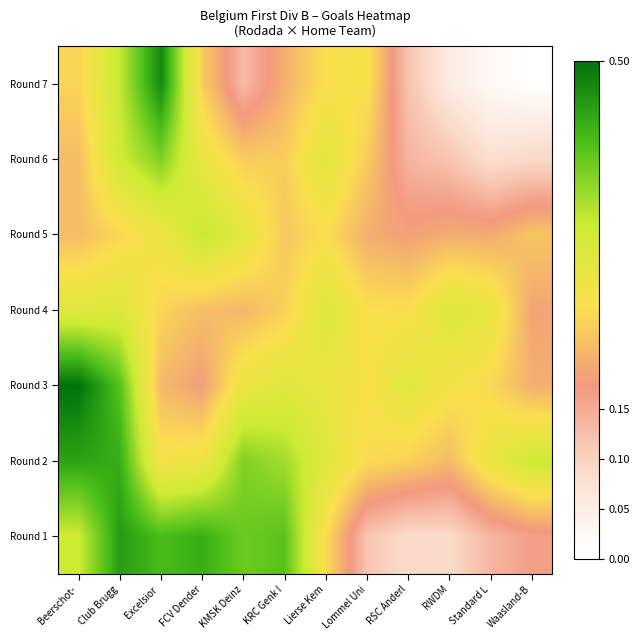

Reading left to right, extract all data points from this chart.

Round 1: Beerschot-=0.3	Club Brugg=0.5	Excelsior =0.4	FCV Dender=0.4	KMSK Deinz=0.4	KRC Genk I=0.4	Lierse Kem=0.3	Lommel Uni=0.1	RSC Anderl=0.1	RWDM=0.1	Standard L=0.1	Waasland-B=0.2
Round 2: Beerschot-=0.4	Club Brugg=0.4	Excelsior =0.3	FCV Dender=0.3	KMSK Deinz=0.4	KRC Genk I=0.4	Lierse Kem=0.3	Lommel Uni=0.2	RSC Anderl=0.2	RWDM=0.2	Standard L=0.3	Waasland-B=0.3
Round 3: Beerschot-=0.5	Club Brugg=0.4	Excelsior =0.2	FCV Dender=0.2	KMSK Deinz=0.3	KRC Genk I=0.3	Lierse Kem=0.3	Lommel Uni=0.3	RSC Anderl=0.3	RWDM=0.3	Standard L=0.2	Waasland-B=0.2
Round 4: Beerschot-=0.3	Club Brugg=0.3	Excelsior =0.2	FCV Dender=0.2	KMSK Deinz=0.2	KRC Genk I=0.2	Lierse Kem=0.3	Lommel Uni=0.3	RSC Anderl=0.3	RWDM=0.3	Standard L=0.3	Waasland-B=0.2
Round 5: Beerschot-=0.2	Club Brugg=0.2	Excelsior =0.3	FCV Dender=0.3	KMSK Deinz=0.3	KRC Genk I=0.2	Lierse Kem=0.3	Lommel Uni=0.2	RSC Anderl=0.2	RWDM=0.2	Standard L=0.2	Waasland-B=0.2
Round 6: Beerschot-=0.2	Club Brugg=0.3	Excelsior =0.4	FCV Dender=0.3	KMSK Deinz=0.2	KRC Genk I=0.2	Lierse Kem=0.3	Lommel Uni=0.2	RSC Anderl=0.1	RWDM=0.1	Standard L=0.1	Waasland-B=0.1
Round 7: Beerschot-=0.2	Club Brugg=0.3	Excelsior =0.5	FCV Dender=0.2	KMSK Deinz=0.1	KRC Genk I=0.2	Lierse Kem=0.3	Lommel Uni=0.3	RSC Anderl=0.1	RWDM=0.1	Standard L=0.0	Waasland-B=0.0